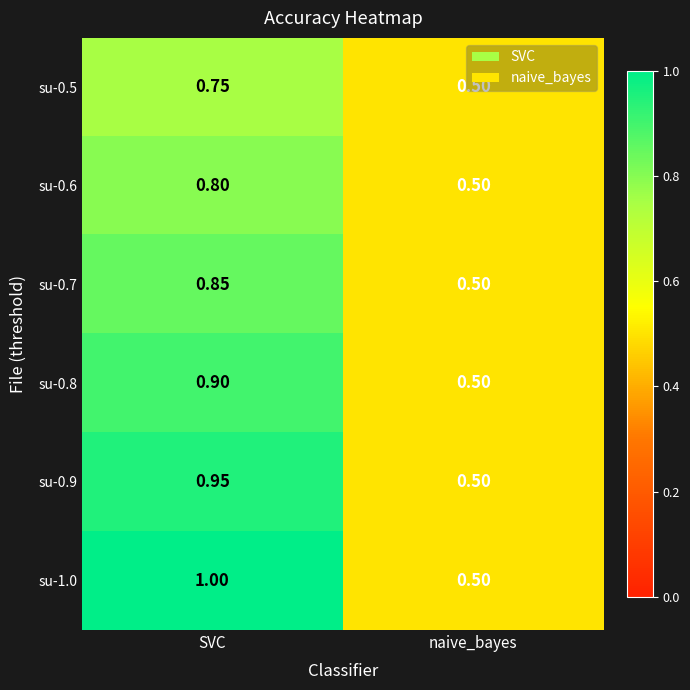

At which label is su-0.8 closest to 0?

naive_bayes